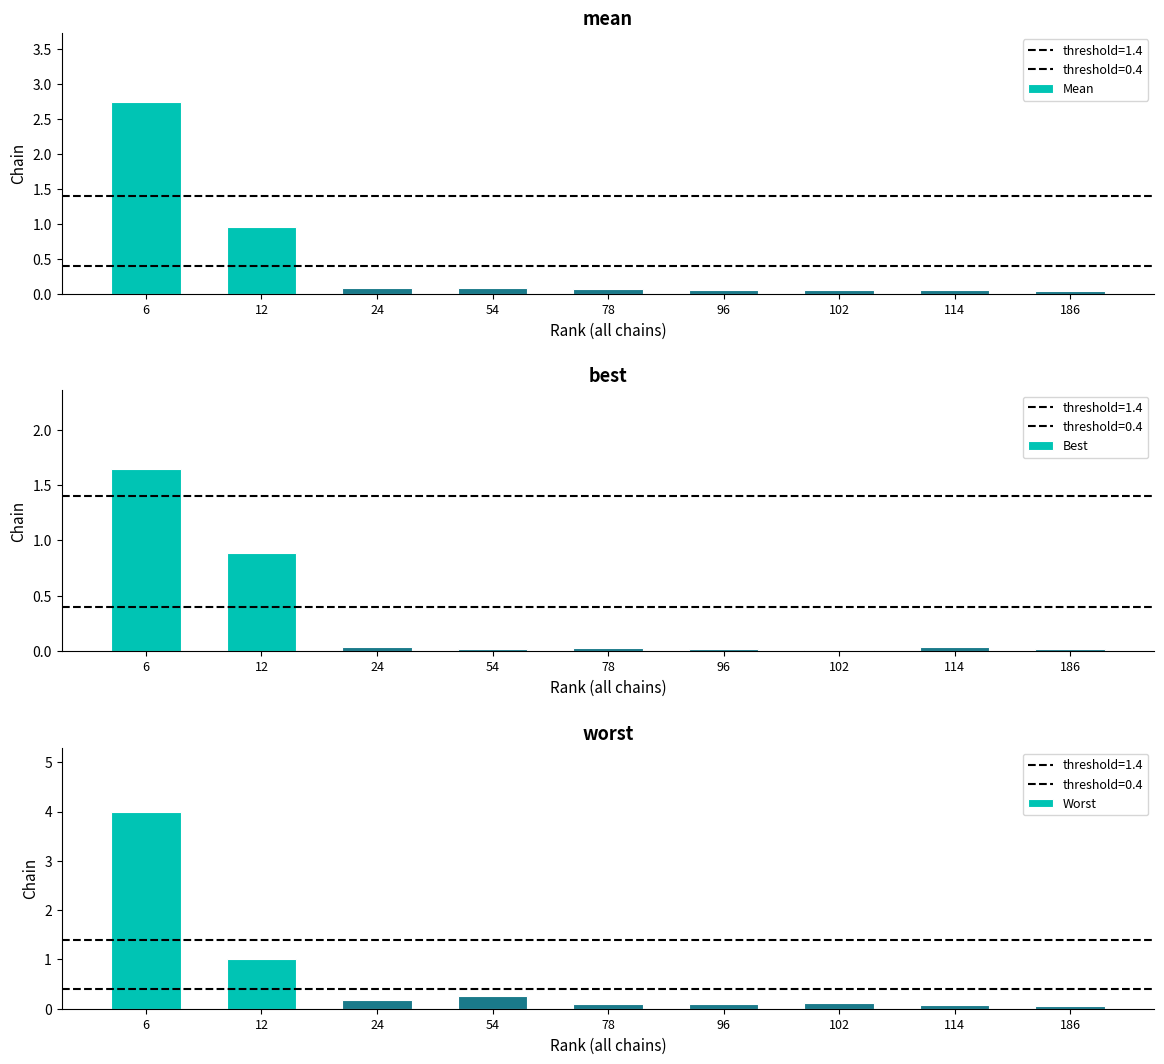

Rank the series by their maximum value, from lowest to highest.

Best, Mean, Worst